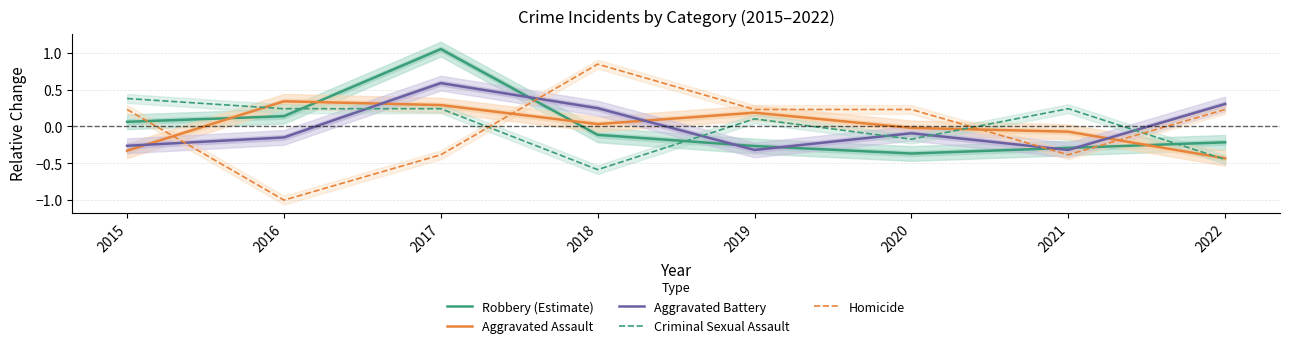

Rank the series at 2019 from lowest to highest value.

Aggravated Battery, Robbery (Estimate), Criminal Sexual Assault, Aggravated Assault, Homicide